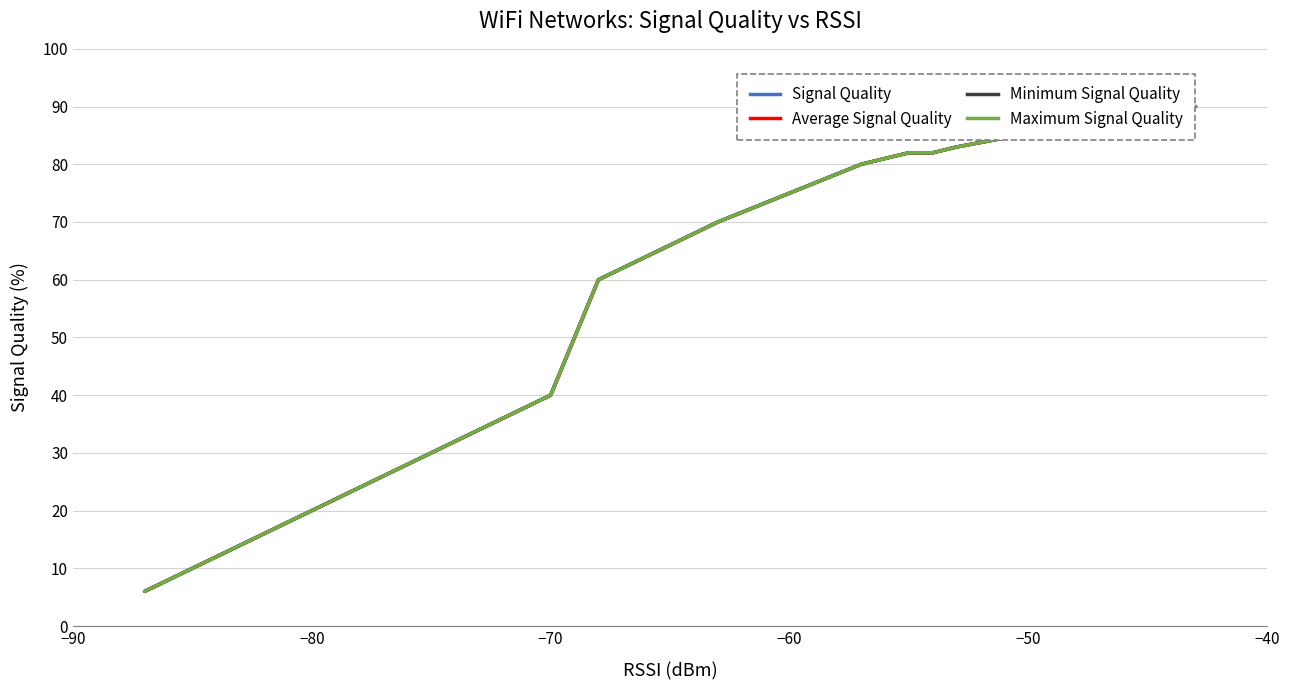

What is the sum of all Average Signal Quality values?

909